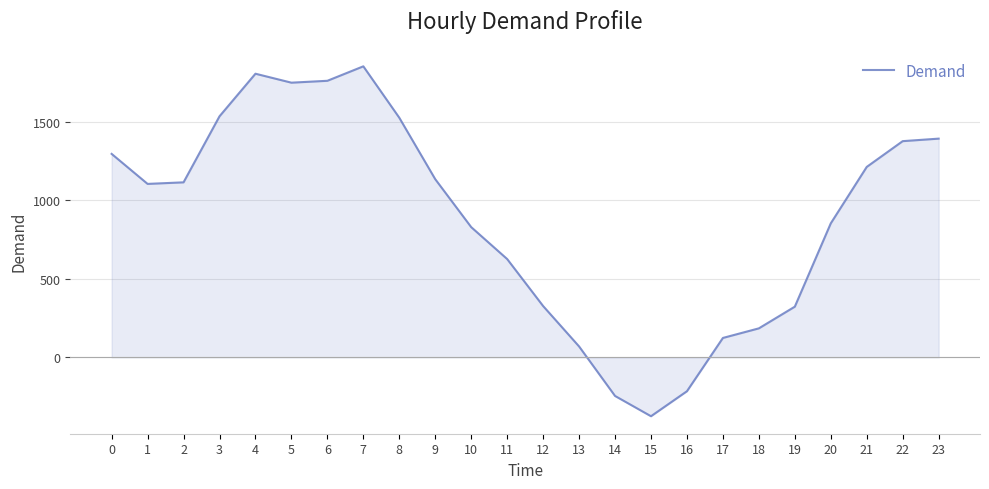

Between 2 and 21, which is larger?

21